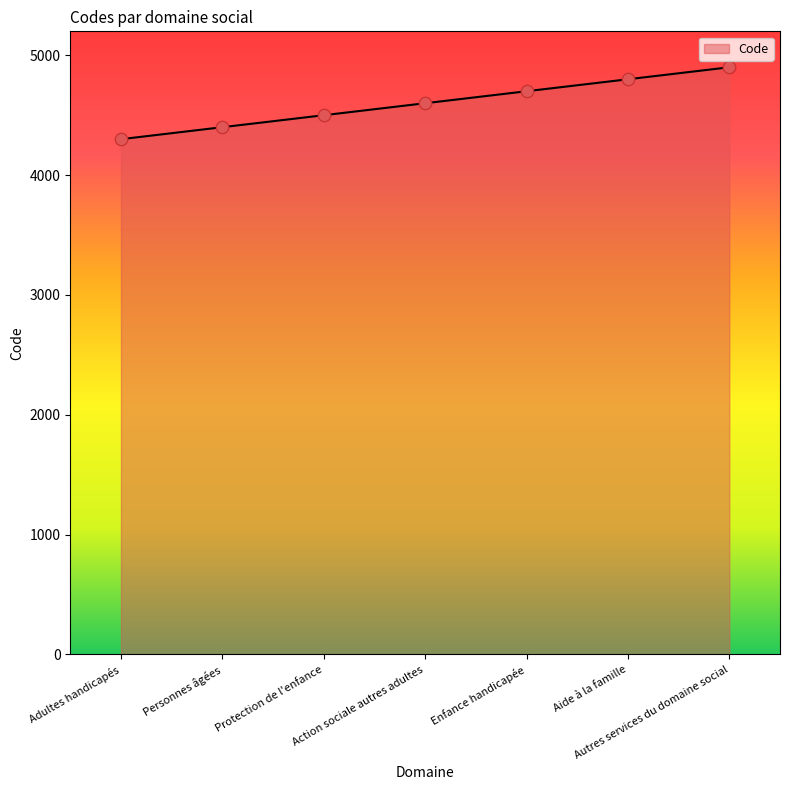

What is the ratio of the value at Adultes handicapés to the value at Autres services du domaine social?

0.9